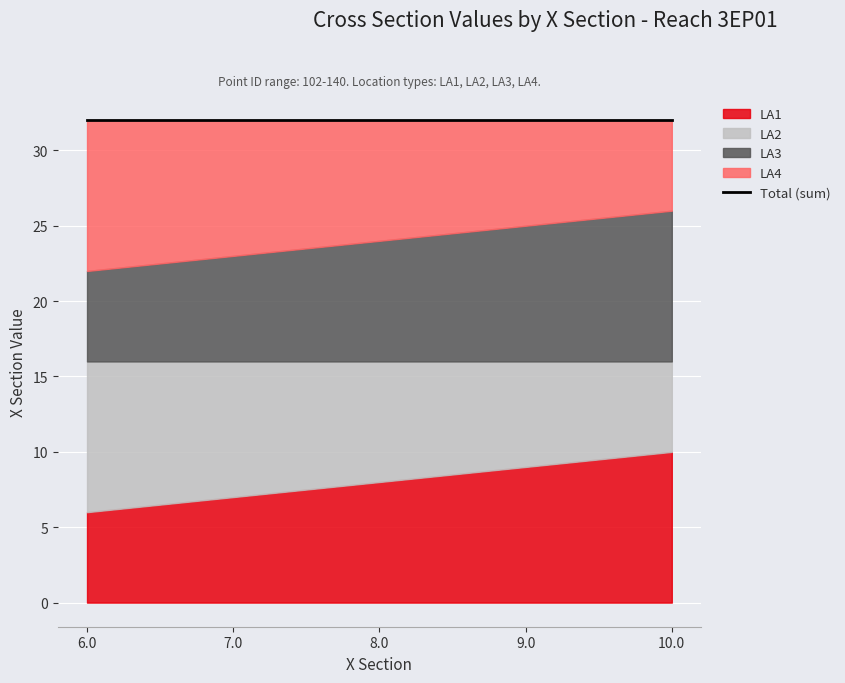

At which category is the sum across all series the highest?

6.0